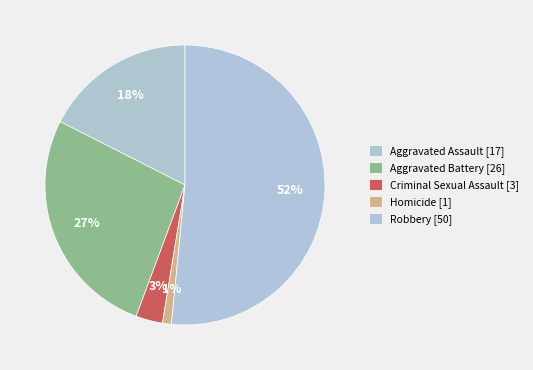

Which category has the biggest portion of the pie?

Robbery